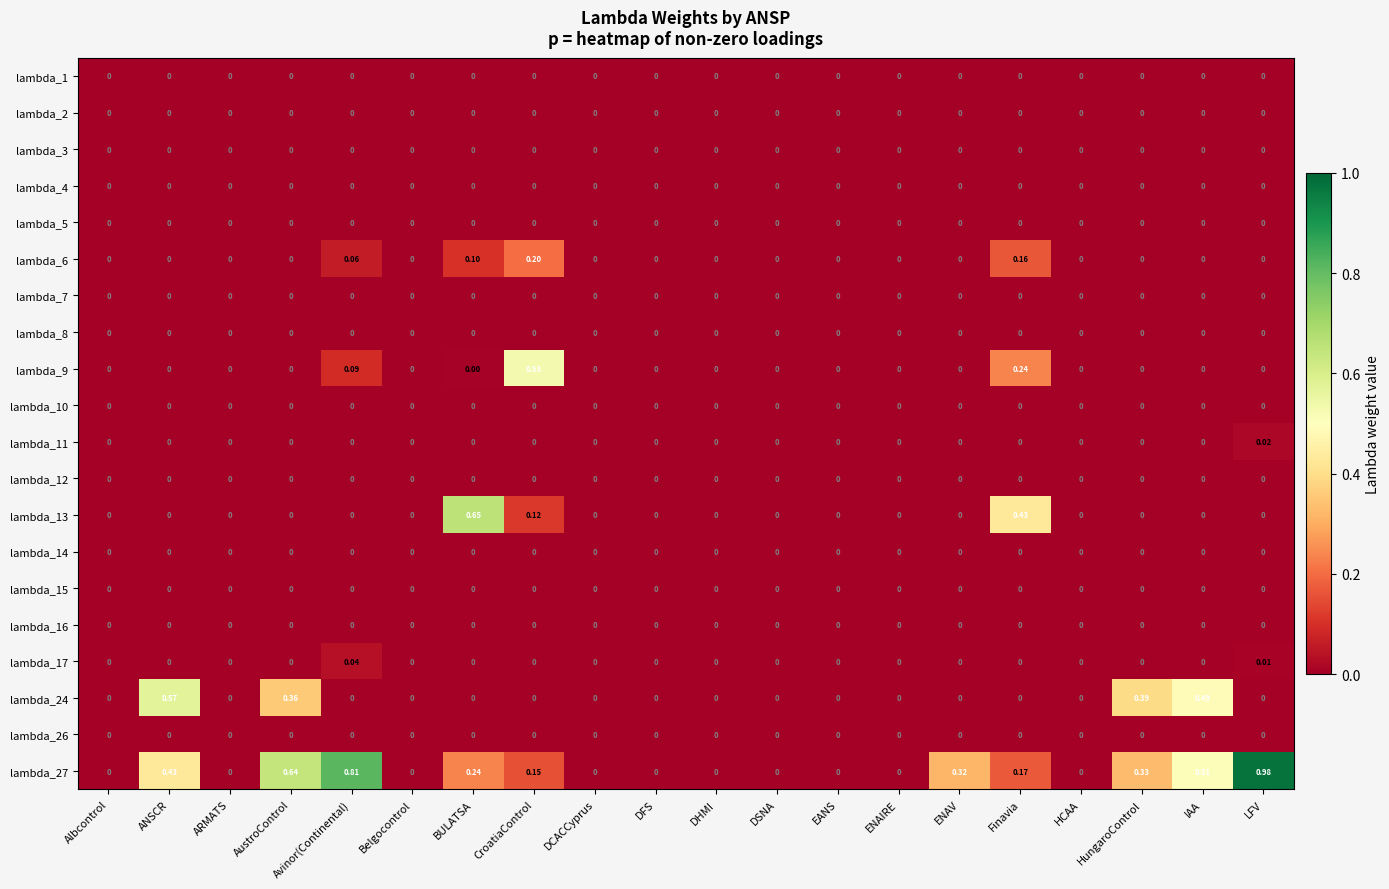

At which category is the sum across all series the highest?

LFV